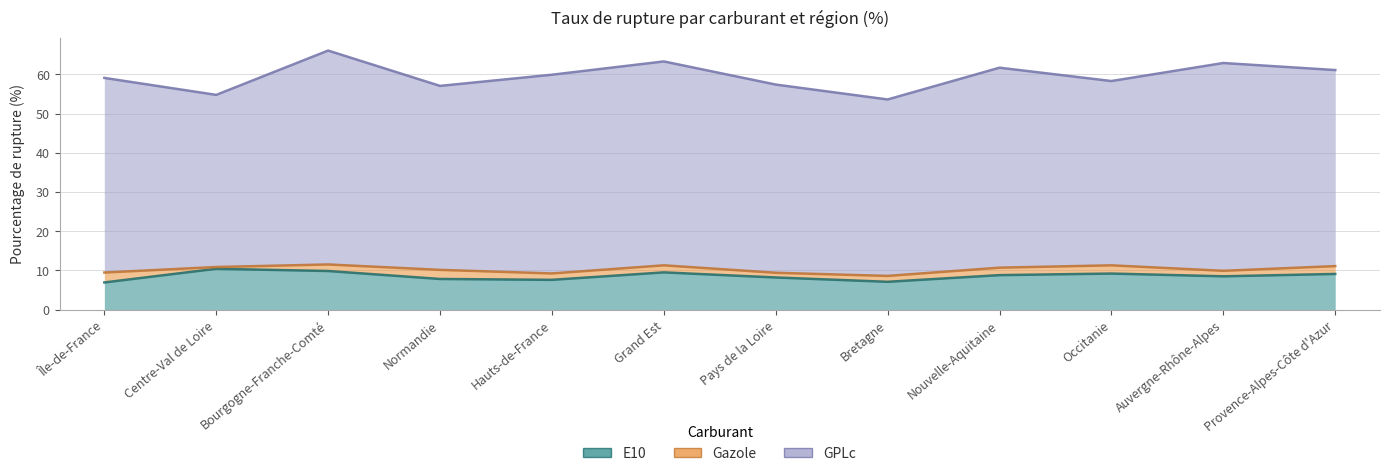

Which series has the largest range (max minus min)?

GPLc